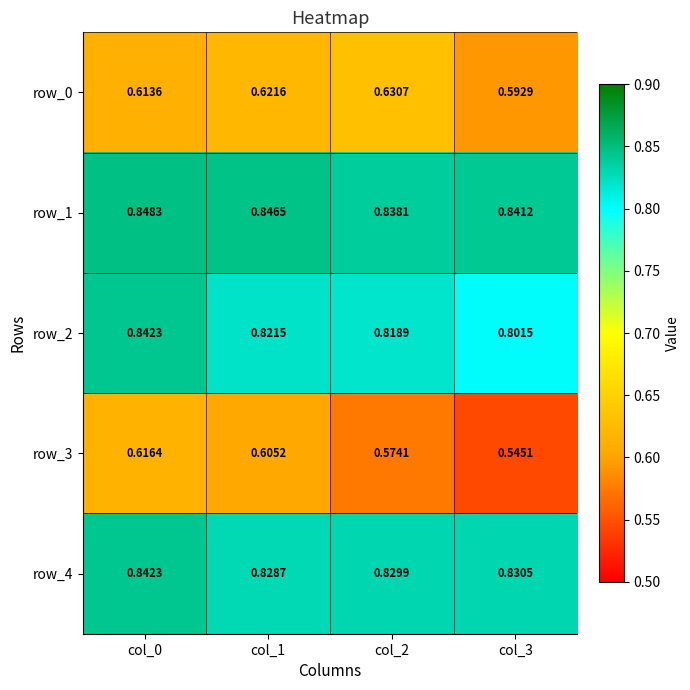

At which category does the chart reach its peak across all series?

col_0